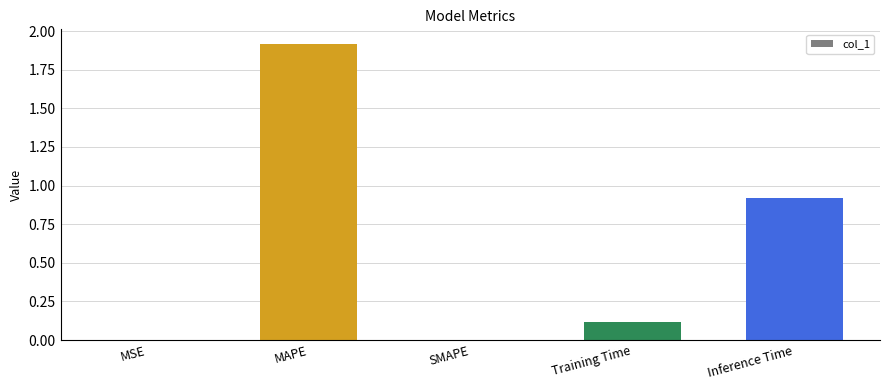

Which has a higher value, MAPE or MSE?

MAPE